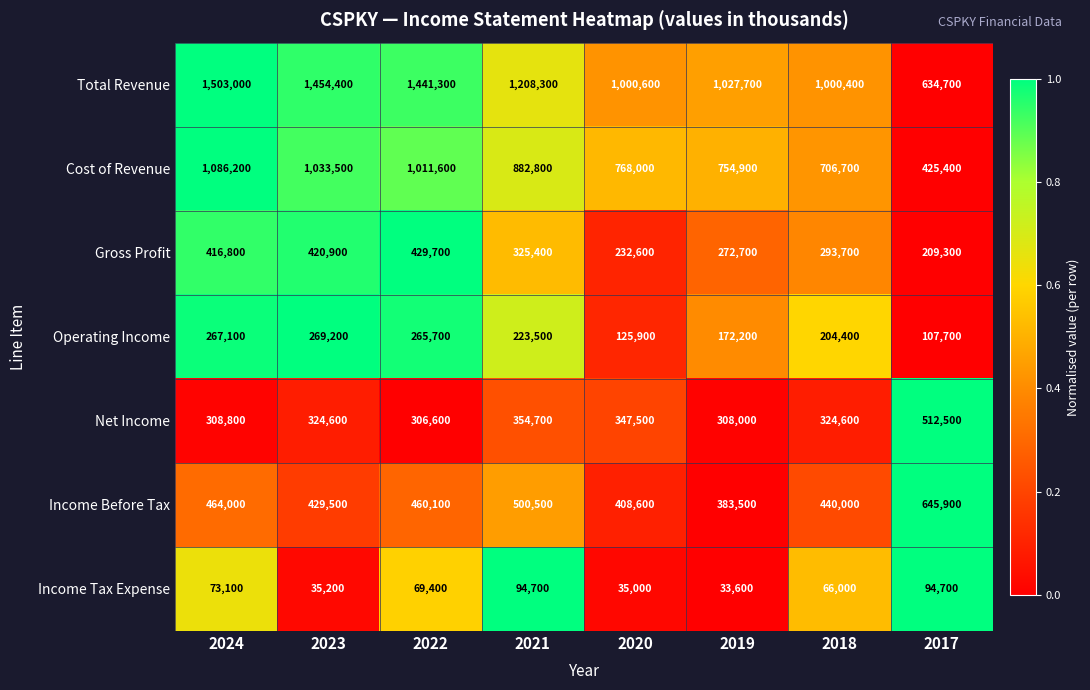

What is the difference between the maximum and minimum values in the Income Before Tax series?

262400